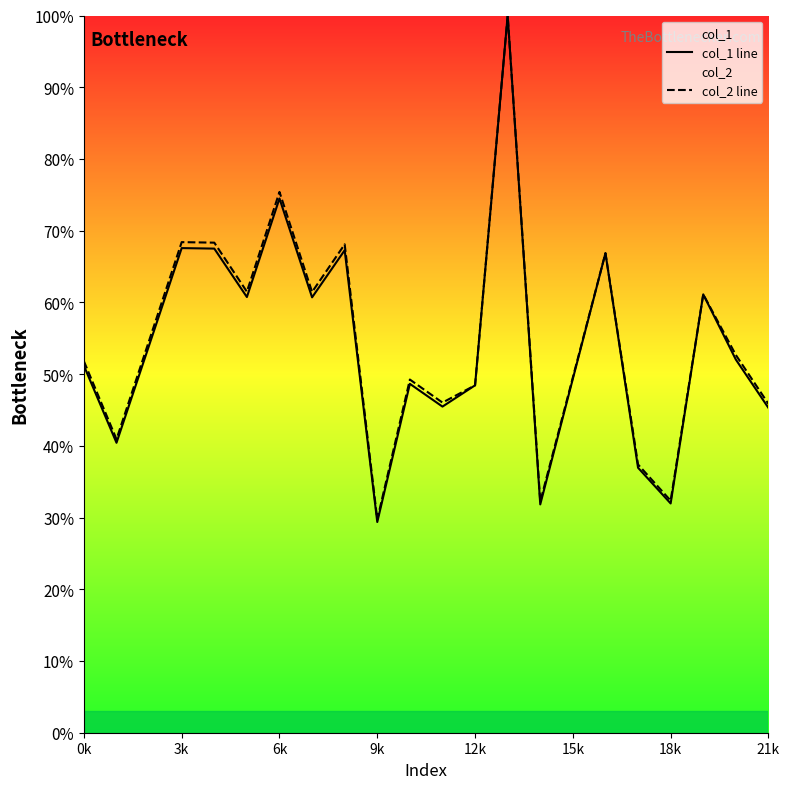

What is the spread (max minus min) of values at 9k?

0.4